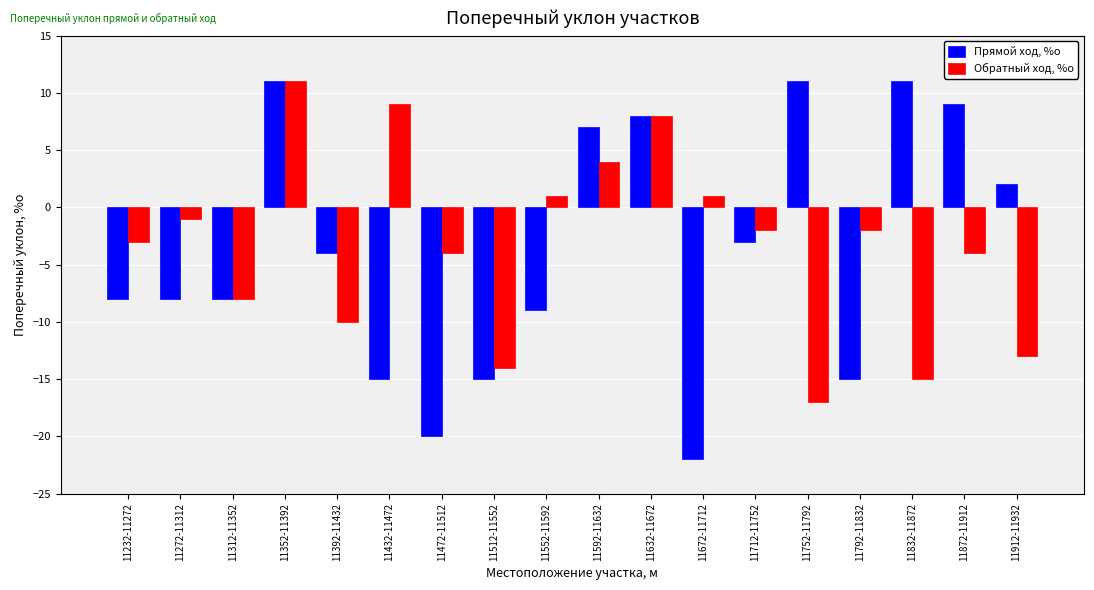

How many distinct data groups are displayed?

2